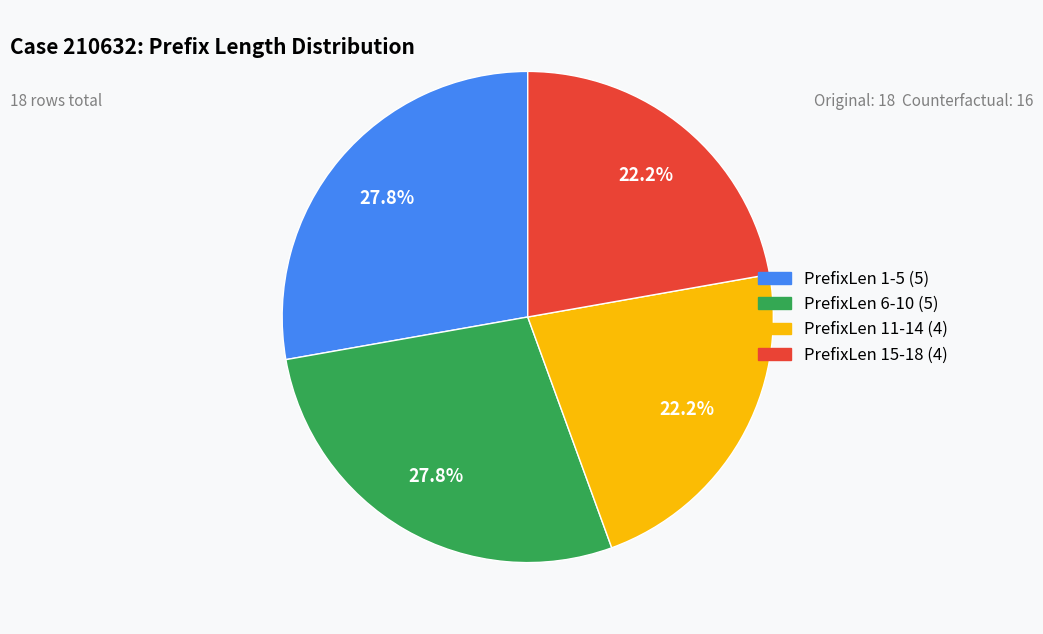

To the nearest percent, what is the difference between the largest and smallest slice percentages?

6%